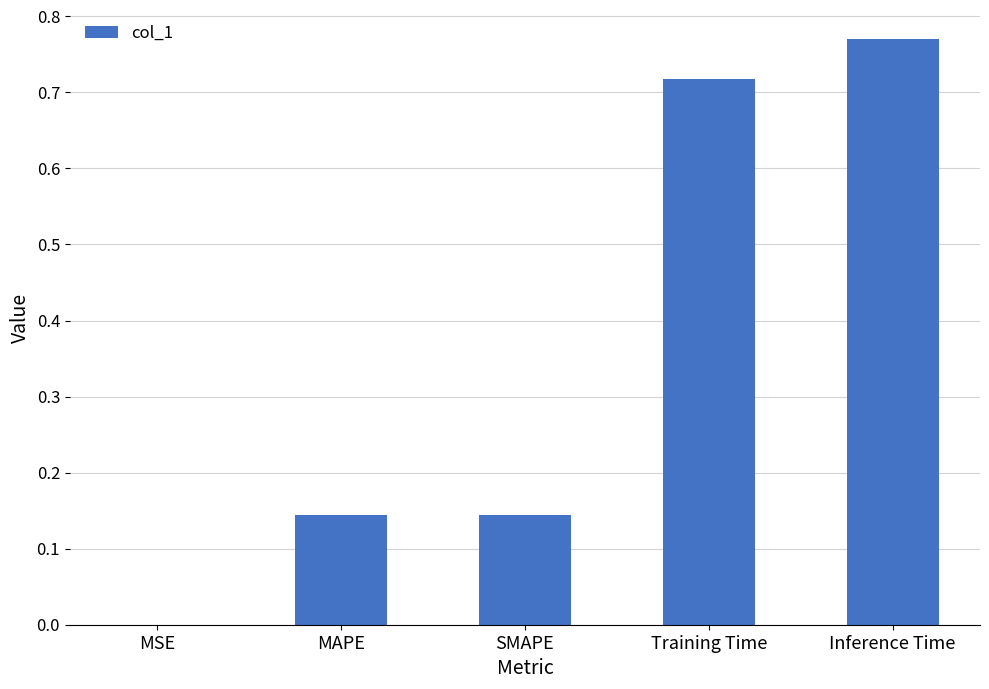

What is the change in value from MSE to Training Time?

+0.7